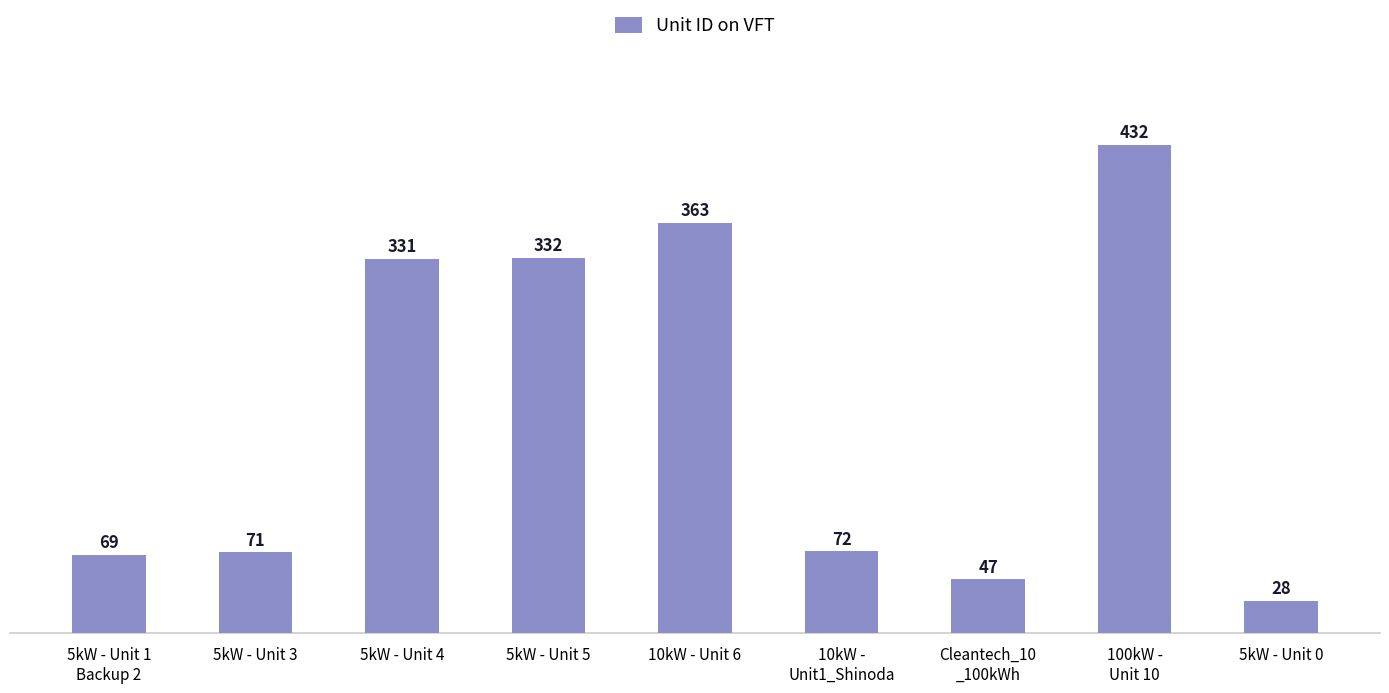

How many series are shown in this chart?

1